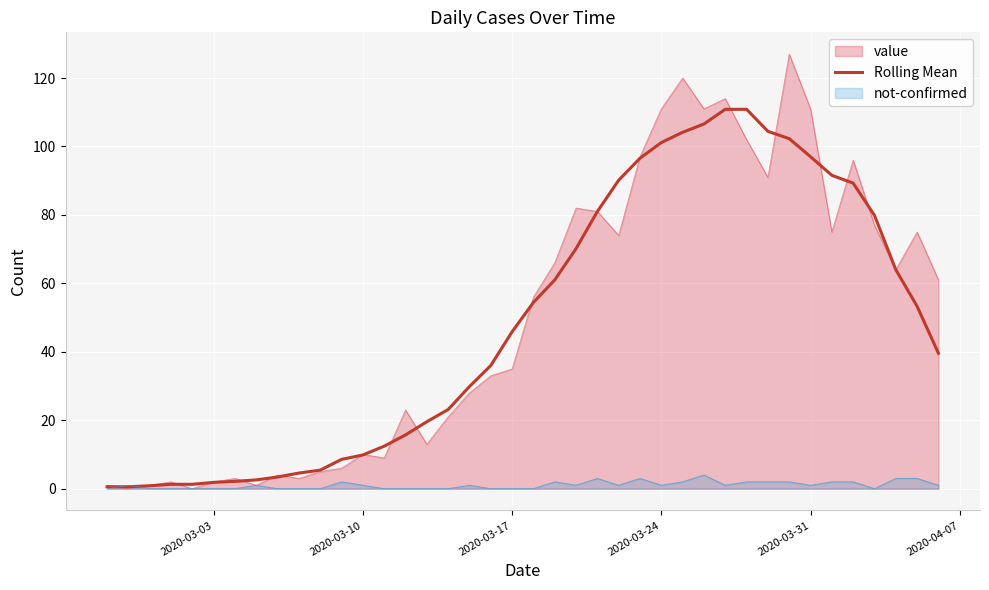

Which series has the widest spread of values?

value